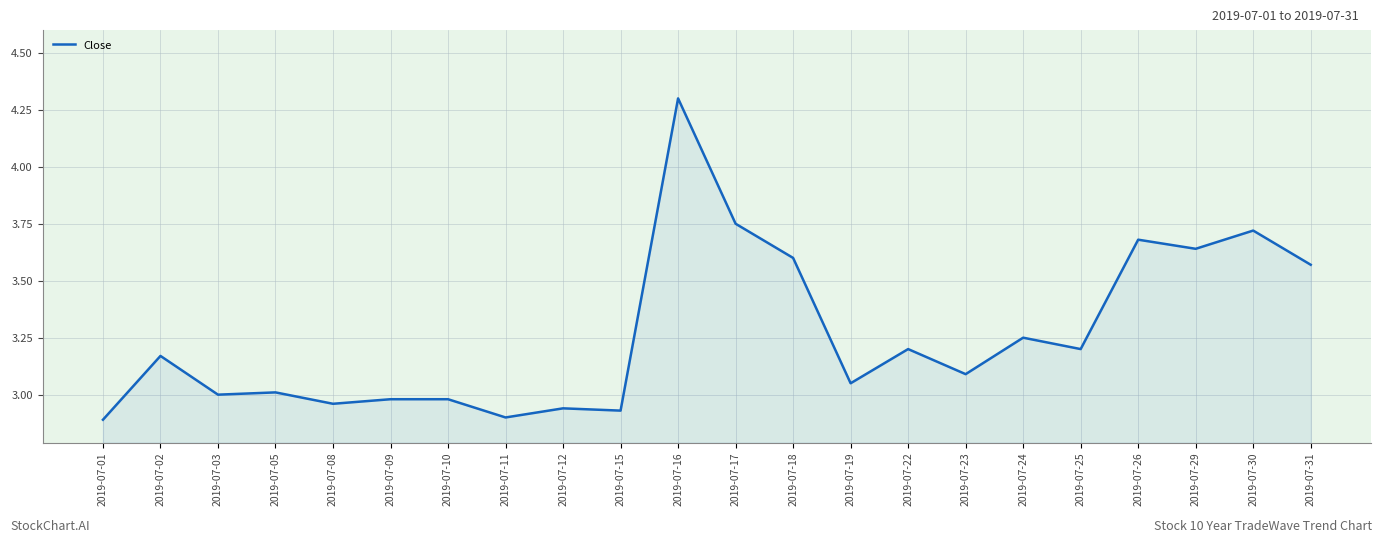

Between 2019-07-01 and 2019-07-22, which is larger?

2019-07-22